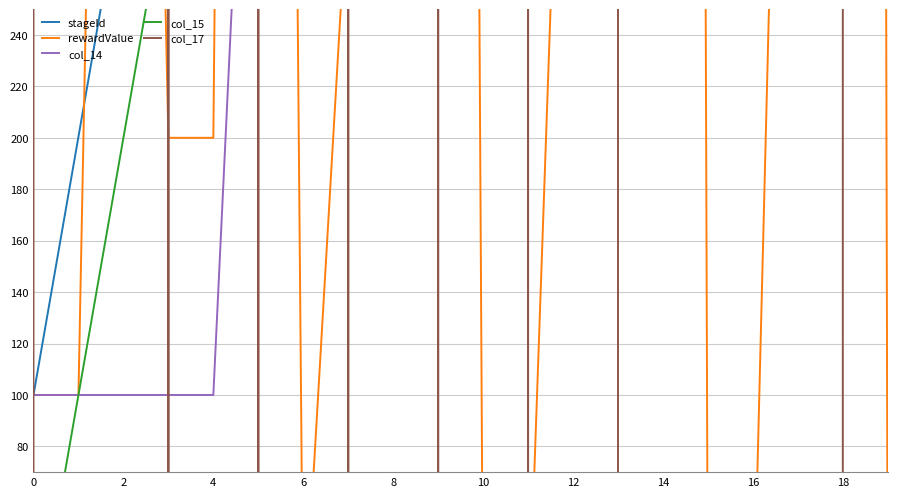

What is the difference between the maximum and minimum values in the rewardValue series?

6999.9